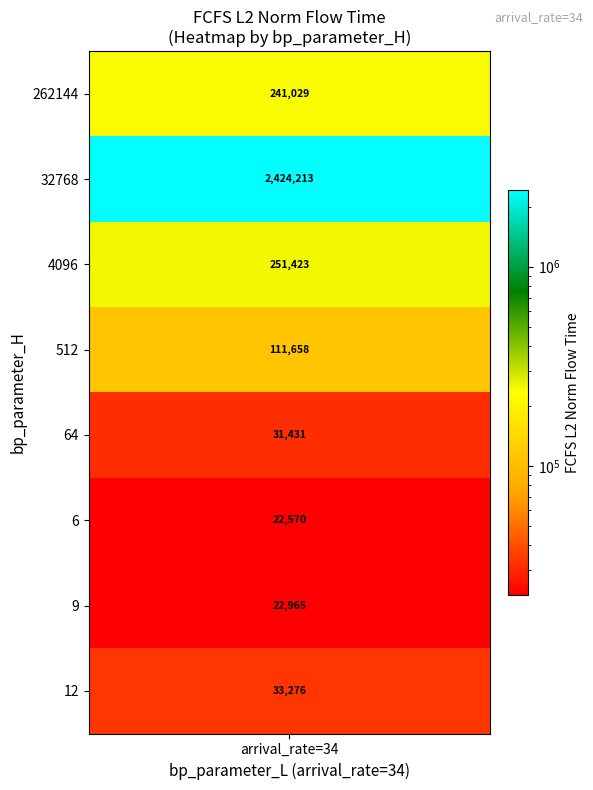

Read the bp_parameter_H value at 5.

6.0